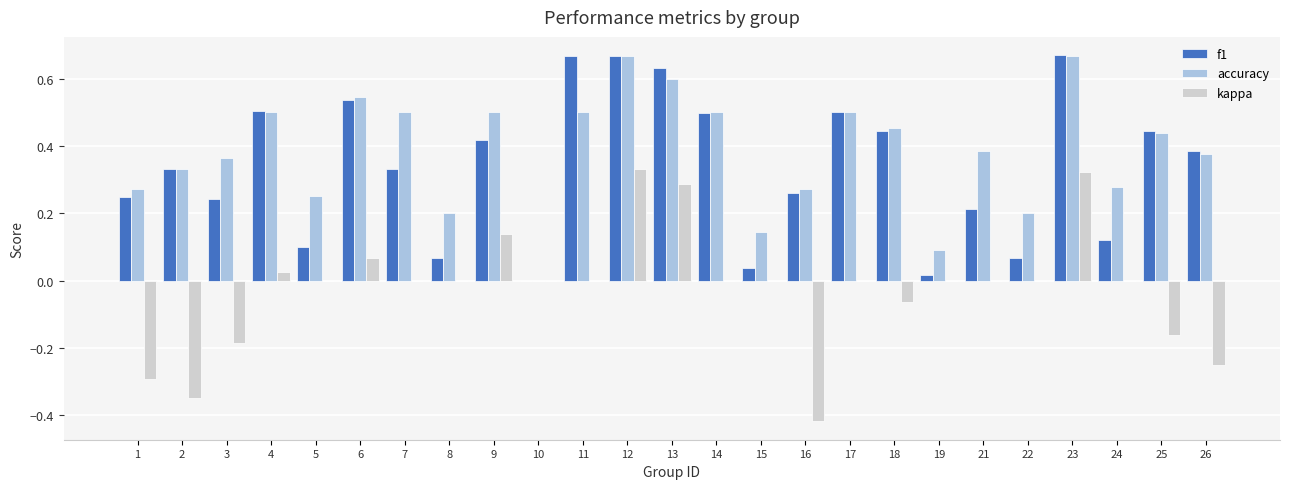

Is the value of kappa at 2 greater than the value of accuracy at 19?

No